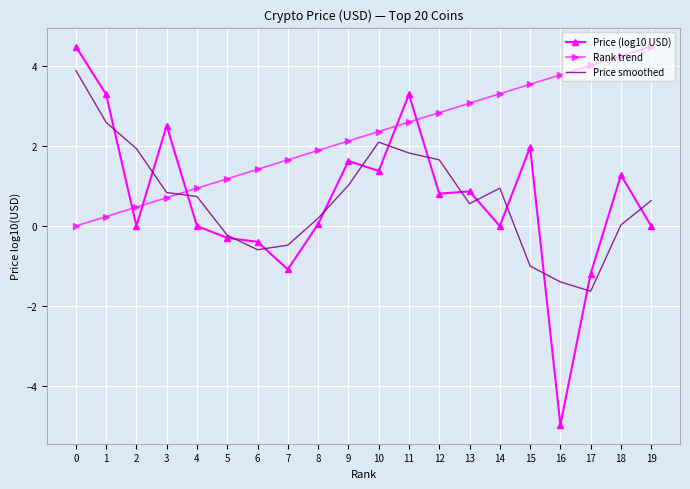

What is the difference between the highest and lowest values at 8?

1.8